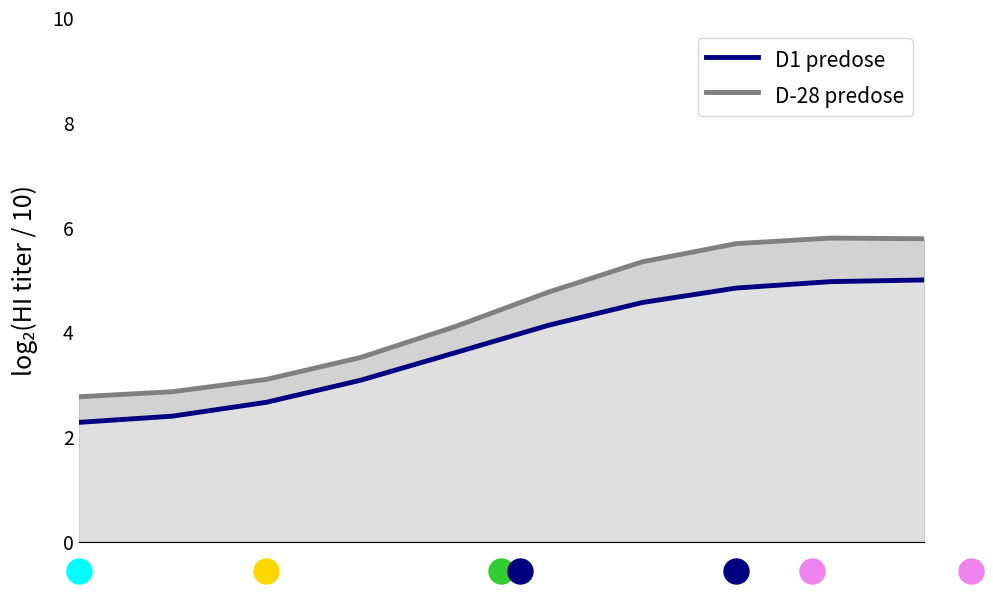

How many data points in D1 predose are less than 4?

5